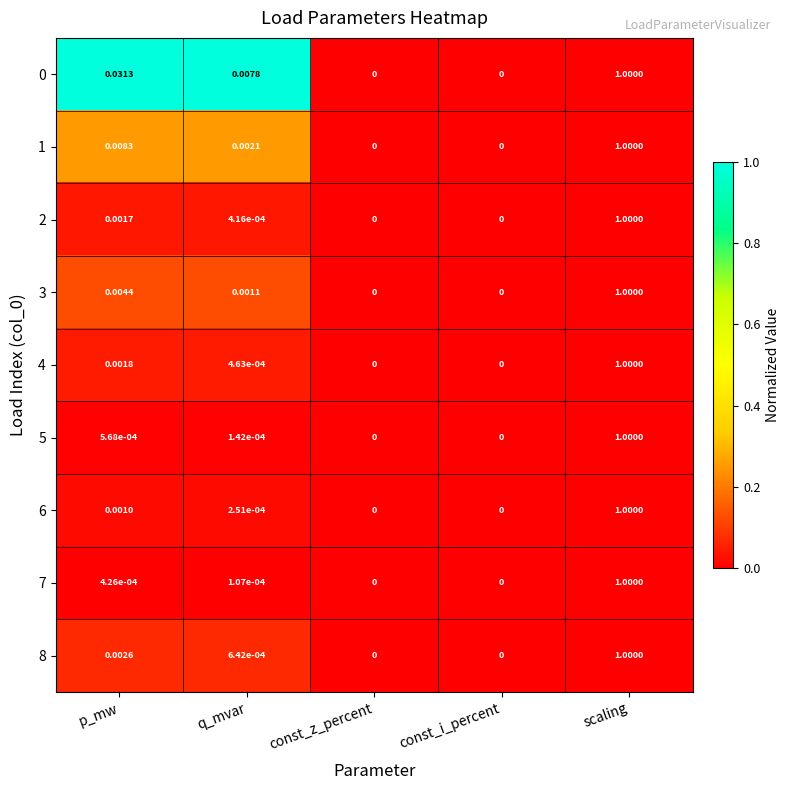

Which category has the highest value in the 3 series?

scaling